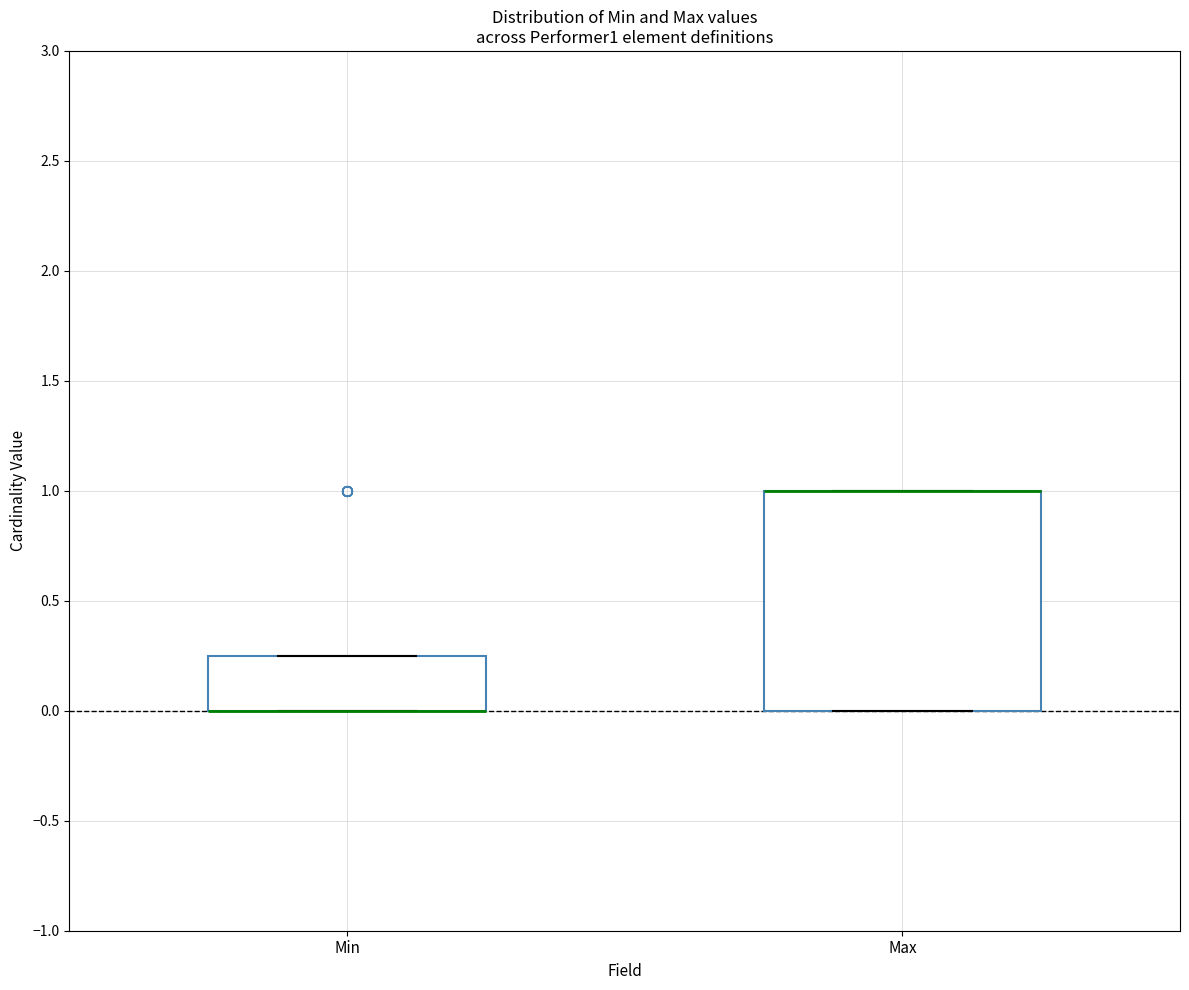

Comparing the boxes themselves (not the whiskers), which one is the tallest?

Max